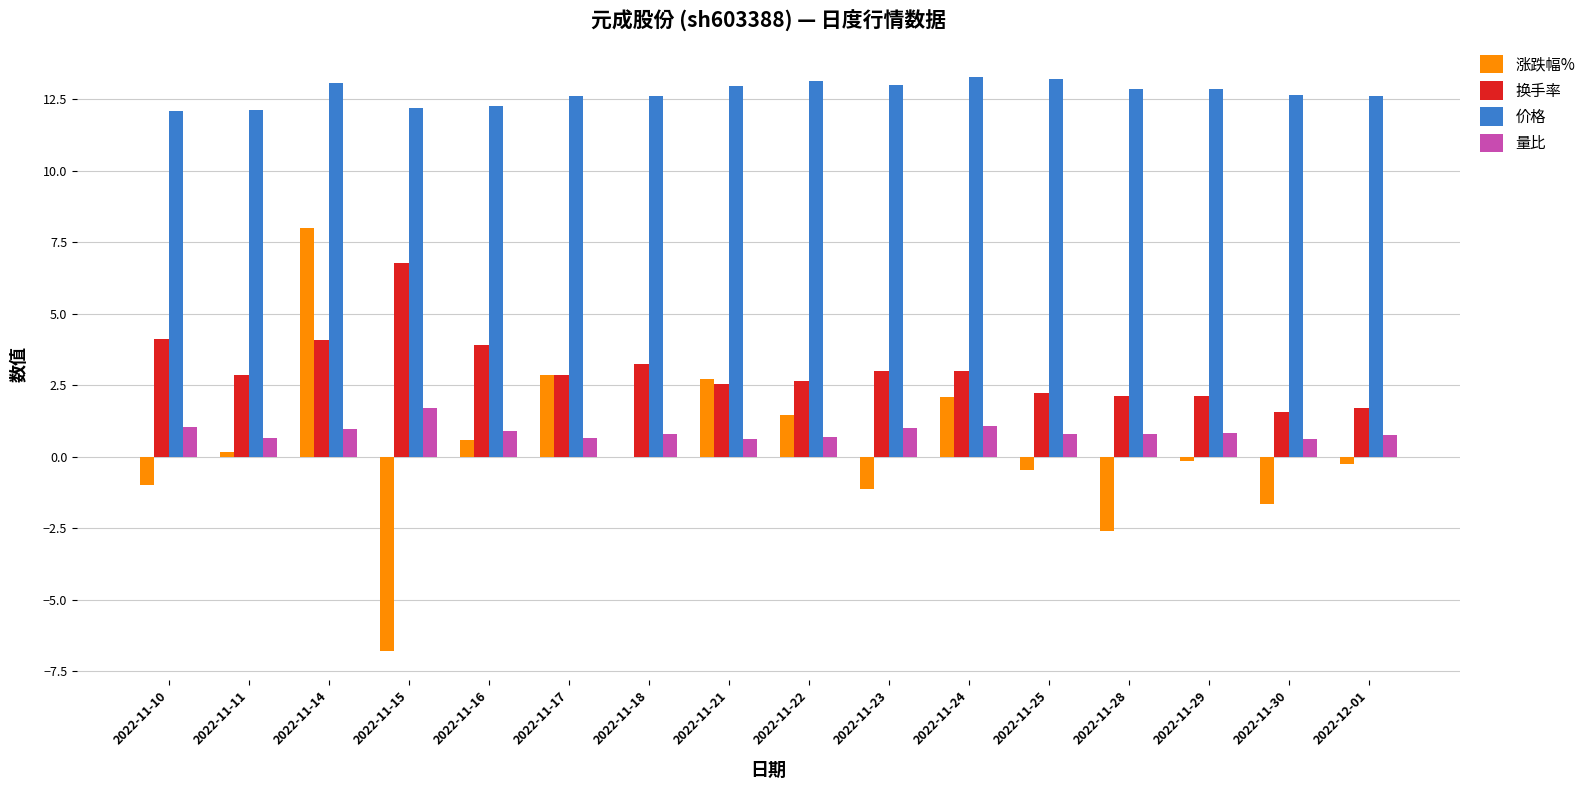

How many groups of bars are there?

16